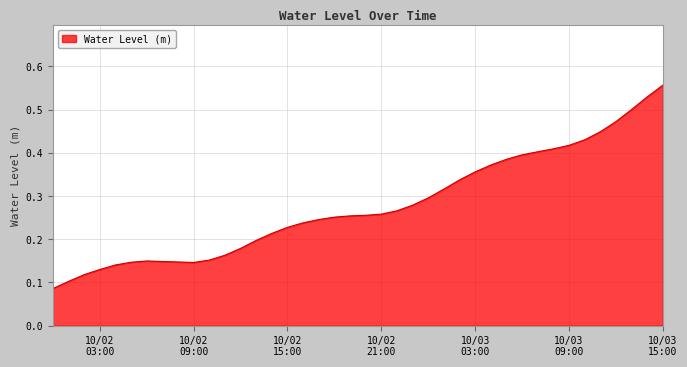

How many lines are shown in the chart?

1